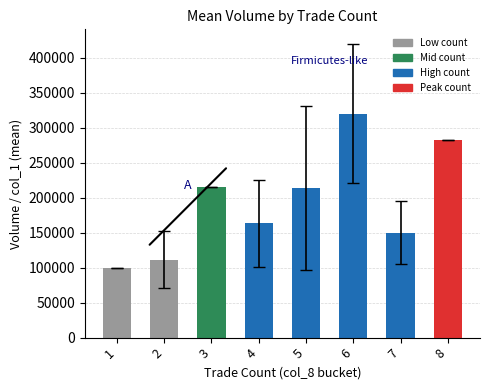

What is the difference between the second highest and second lowest values?

171333.3